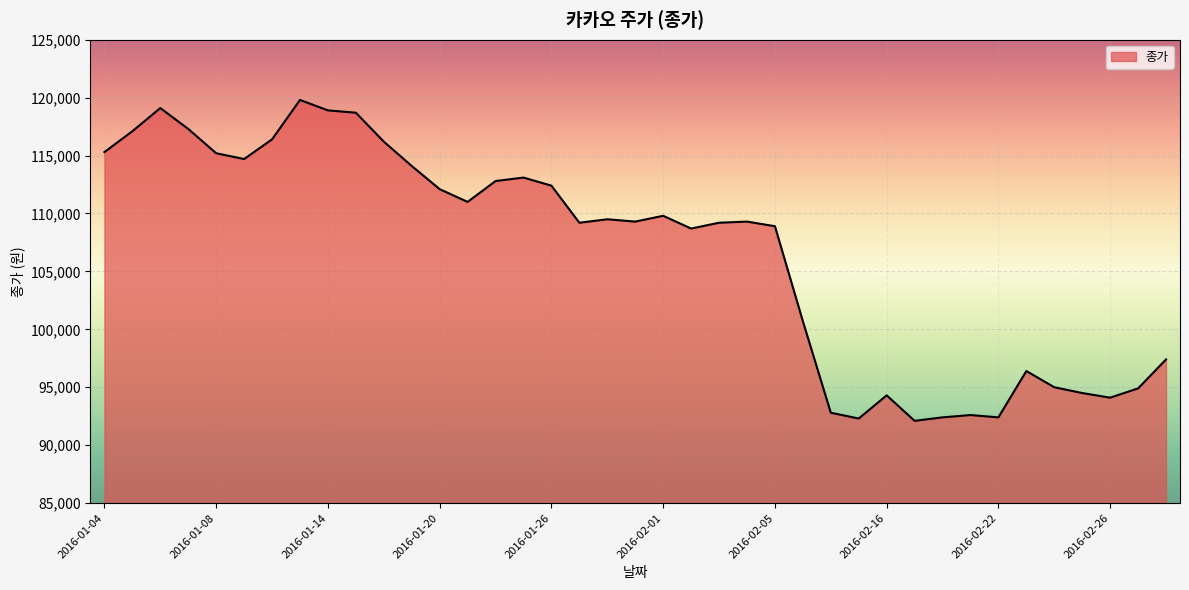

What is the smallest value displayed?

92100